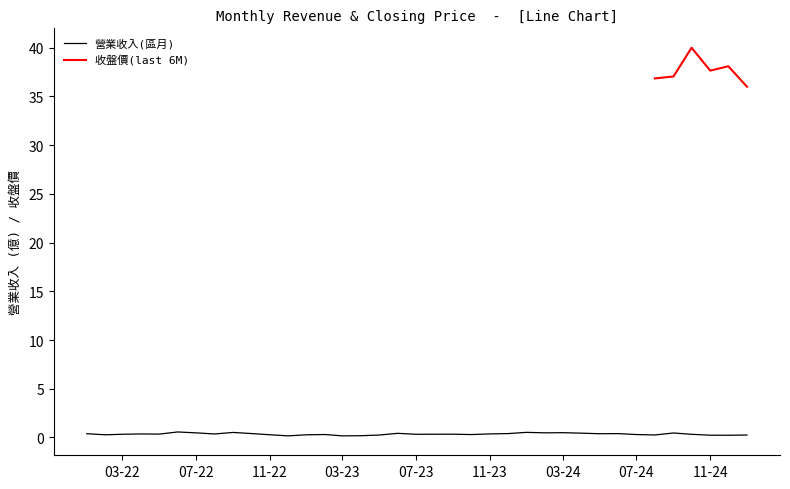

The chart shows a value of 0.5 at 11-22. True or false?

False